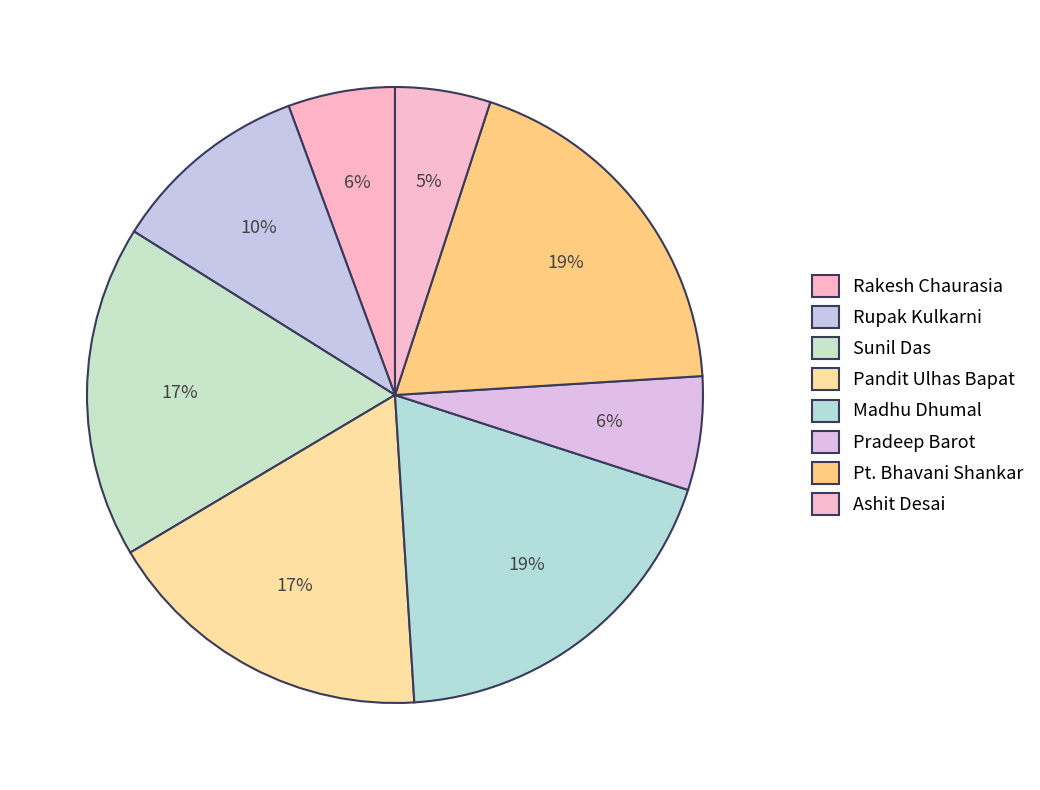

The Pradeep Barot slice represents 6% of the pie. True or false?

True